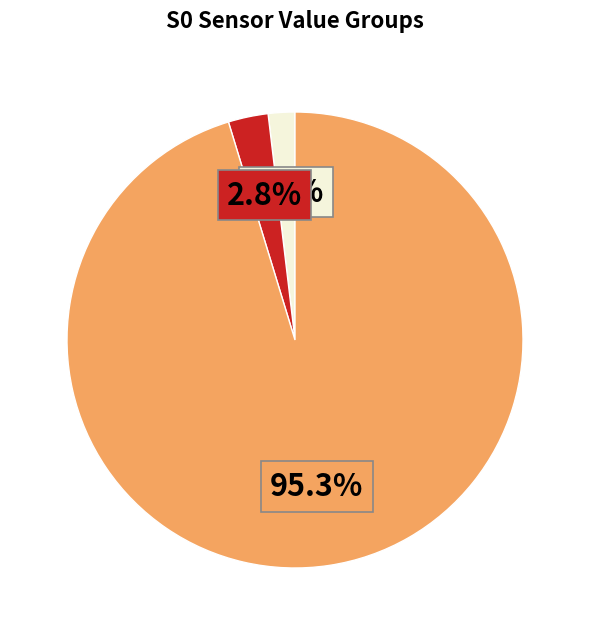

Does any single category account for the majority?

Yes